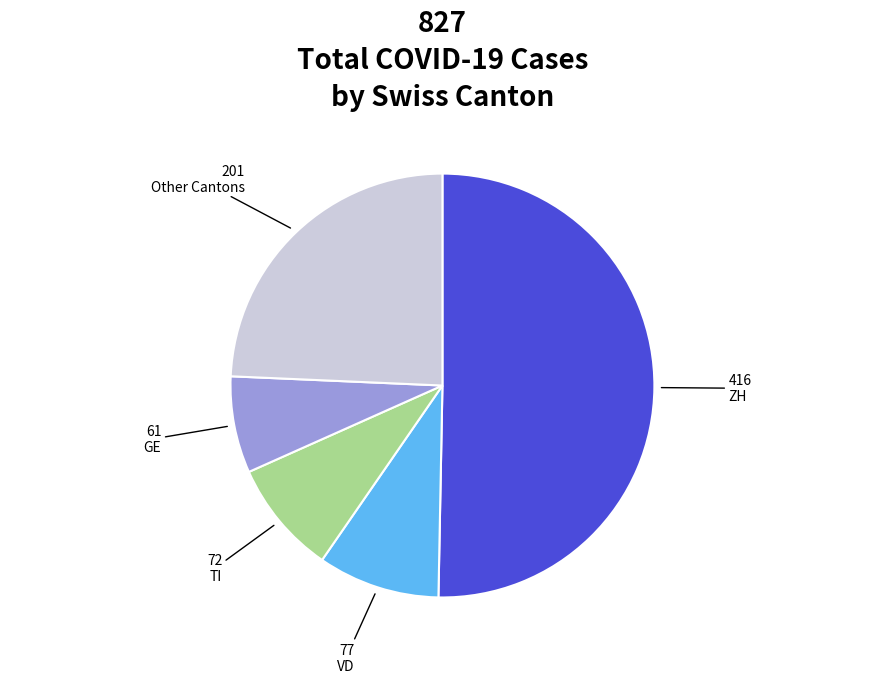

Does any single category account for the majority?

Yes